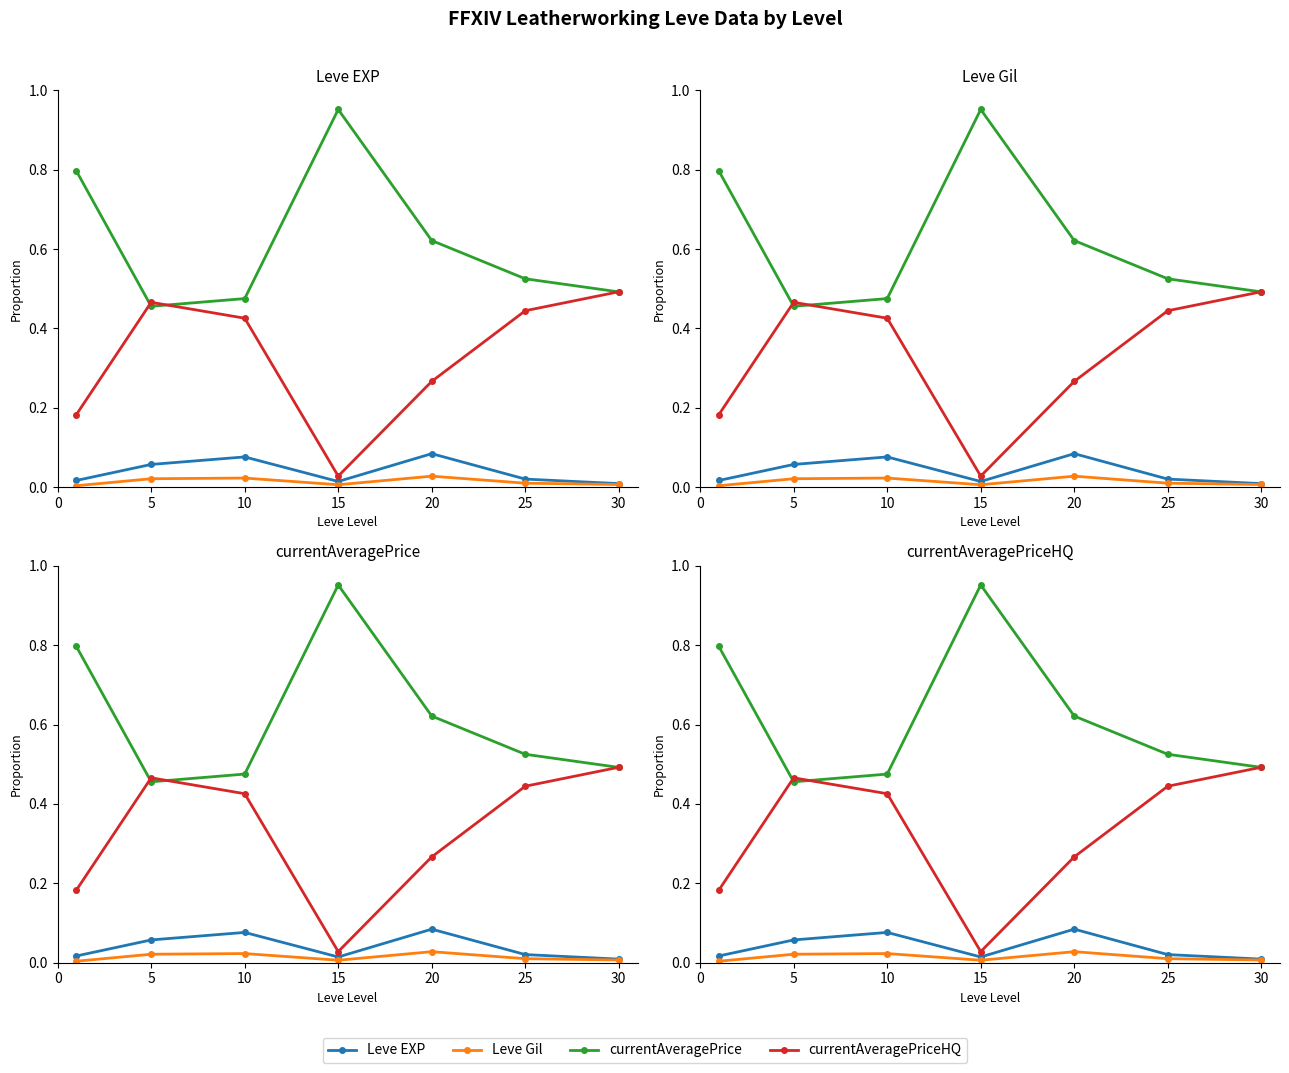

What is the difference between the maximum and minimum values in the currentAveragePrice series?

0.5